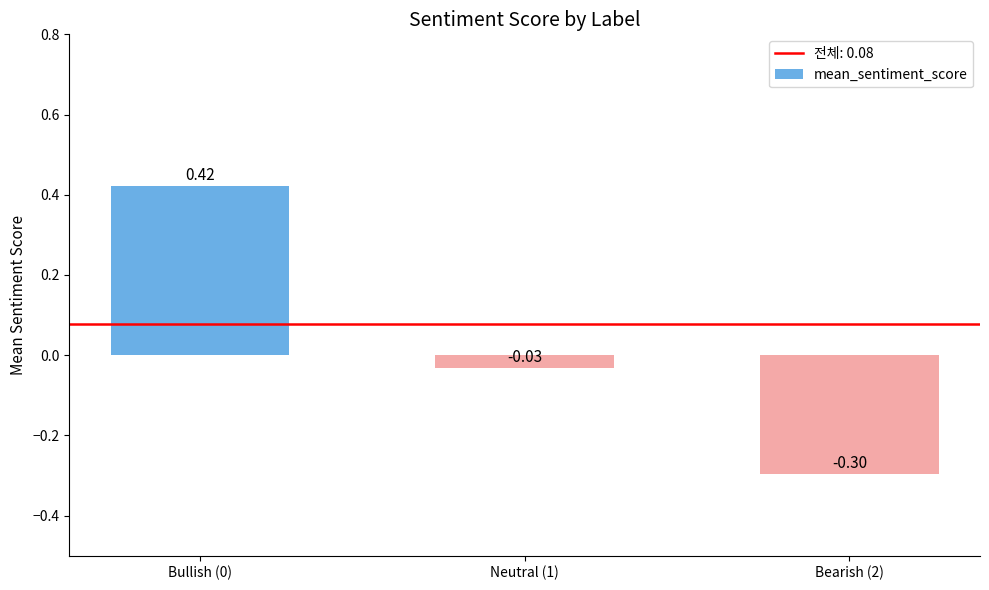

What is the change in value from Bullish (0) to Bearish (2)?

-0.7